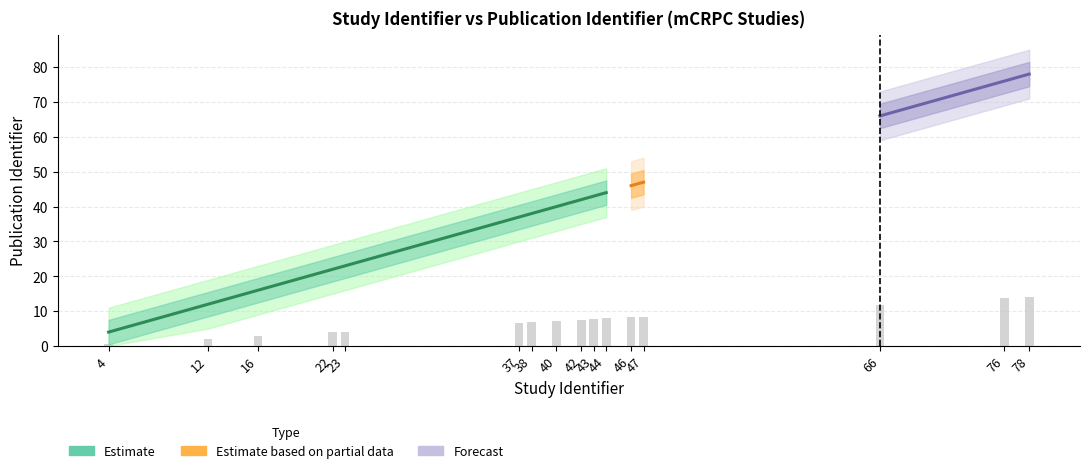

At which label is the value closest to 7?

38